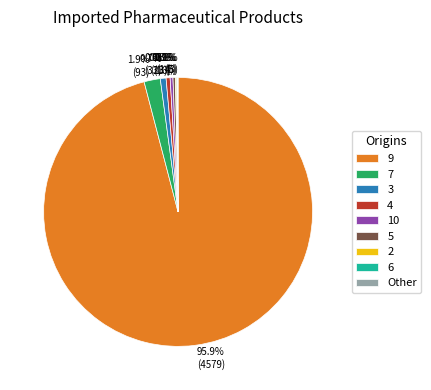

How much of the chart is everything except 4?

99.5%